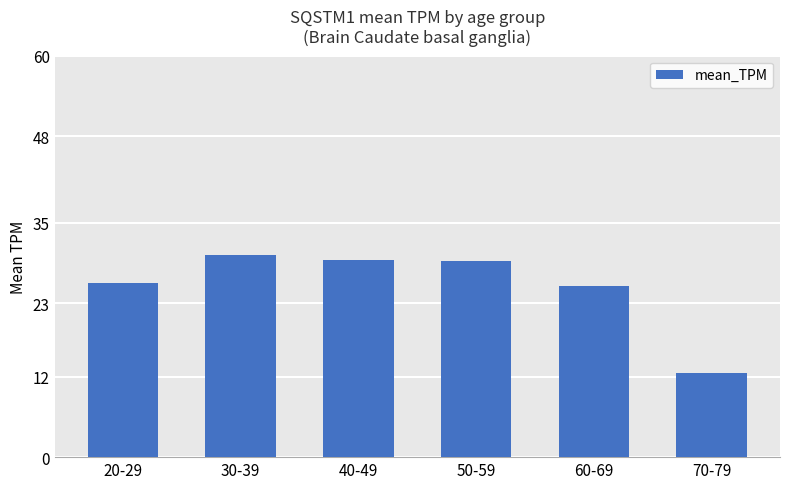

What is the difference between the maximum and minimum values?

17.6